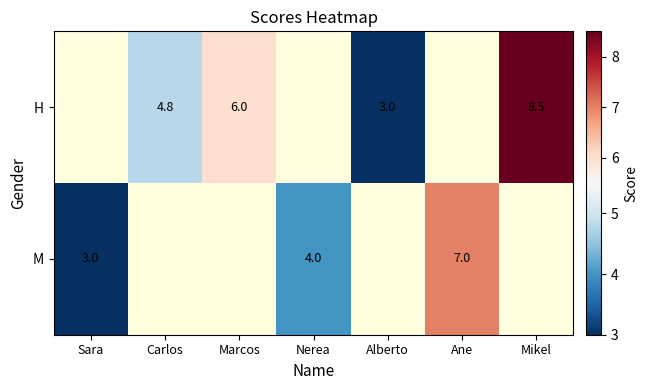

What is the greatest value displayed?

8.5